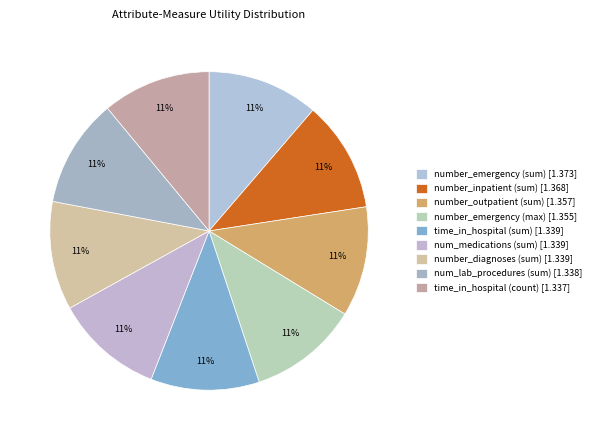

To the nearest percent, what is the average slice percentage?

11%